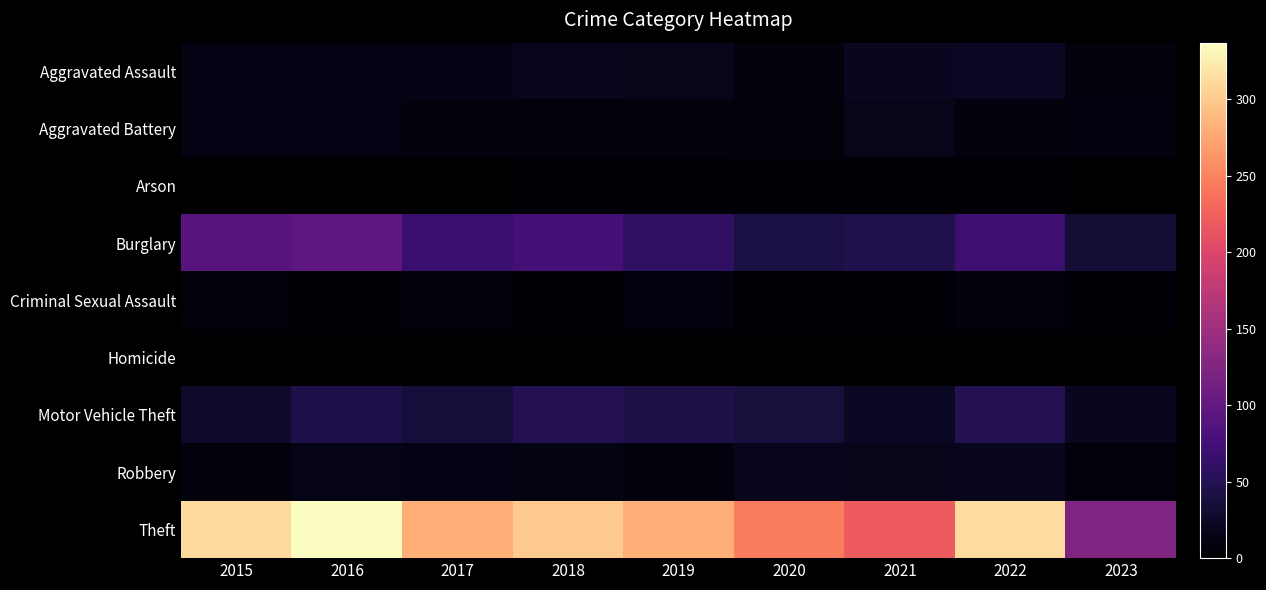

Reading left to right, list all the values displayed in this chart.

Aggravated Assault: 2015=12	2016=13	2017=12	2018=19	2019=16	2020=9	2021=21	2022=22	2023=9
Aggravated Battery: 2015=13	2016=13	2017=9	2018=8	2019=8	2020=6	2021=17	2022=9	2023=10
Arson: 2015=1	2016=0	2017=1	2018=4	2019=4	2020=3	2021=4	2022=4	2023=1
Burglary: 2015=90	2016=96	2017=67	2018=76	2019=58	2020=42	2021=47	2022=69	2023=33
Criminal Sexual Assault: 2015=6	2016=3	2017=9	2018=4	2019=10	2020=2	2021=5	2022=8	2023=5
Homicide: 2015=0	2016=1	2017=1	2018=0	2019=0	2020=1	2021=0	2022=0	2023=0
Motor Vehicle Theft: 2015=27	2016=44	2017=36	2018=50	2019=43	2020=37	2021=23	2022=50	2023=20
Robbery: 2015=8	2016=15	2017=13	2018=11	2019=9	2020=19	2021=16	2022=19	2023=7
Theft: 2015=311	2016=337	2017=280	2018=300	2019=281	2020=245	2021=221	2022=313	2023=125